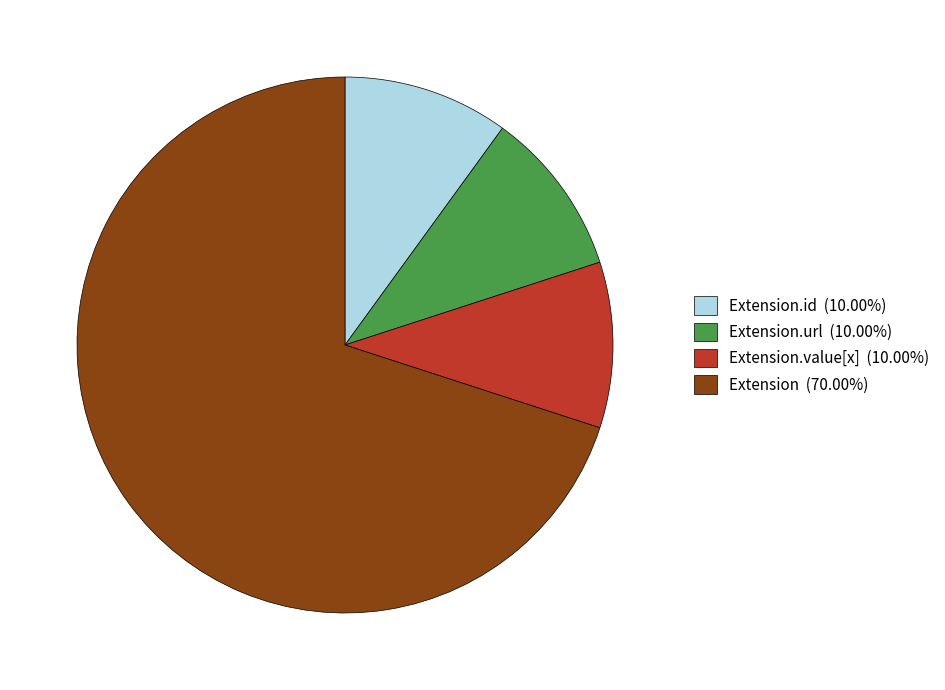

Is Extension (70.00%) the majority of the pie?

Yes